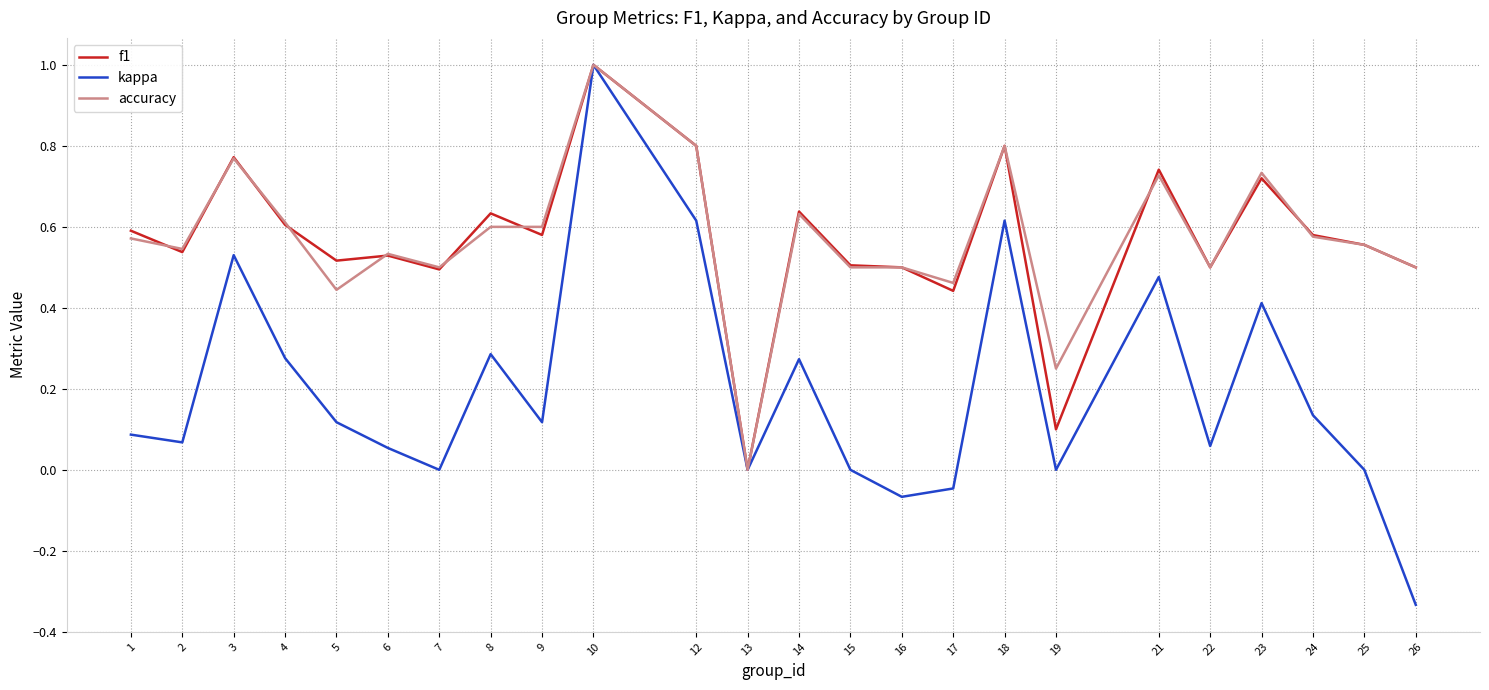

How many f1 values are between 0 and 1?

24